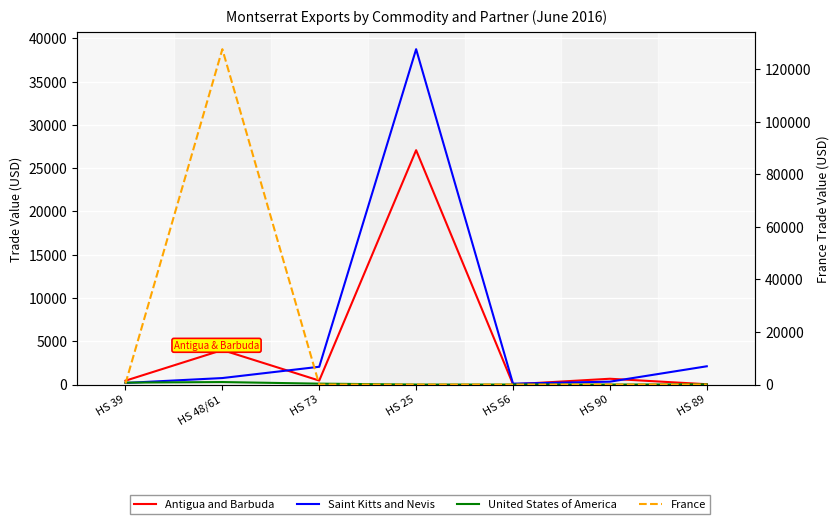

What is the difference between the second highest and second lowest values in the United States of America series?

222